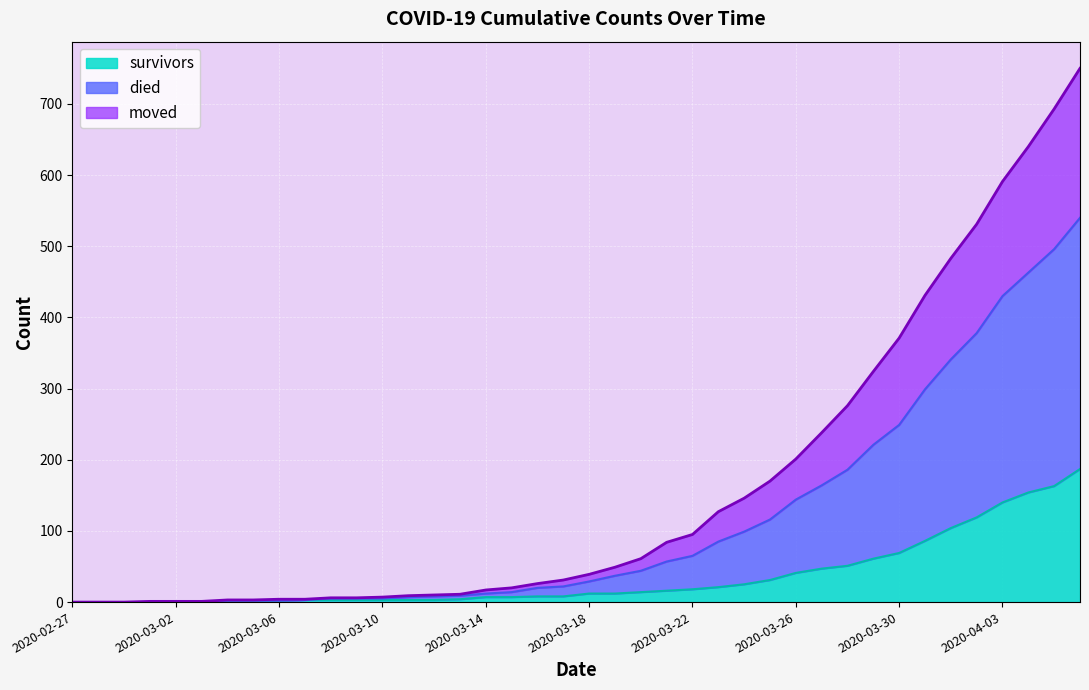

List the labels in order of moved value, largest first.

2020-04-06, 2020-04-05, 2020-04-04, 2020-04-03, 2020-04-02, 2020-04-01, 2020-03-31, 2020-03-30, 2020-03-29, 2020-03-28, 2020-03-27, 2020-03-26, 2020-03-25, 2020-03-24, 2020-03-23, 2020-03-22, 2020-03-21, 2020-03-20, 2020-03-19, 2020-03-18, 2020-03-17, 2020-03-16, 2020-03-15, 2020-03-14, 2020-03-13, 2020-03-12, 2020-03-11, 2020-03-08, 2020-03-09, 2020-03-10, 2020-03-07, 2020-03-04, 2020-03-05, 2020-03-06, 2020-02-27, 2020-02-28, 2020-02-29, 2020-03-01, 2020-03-02, 2020-03-03